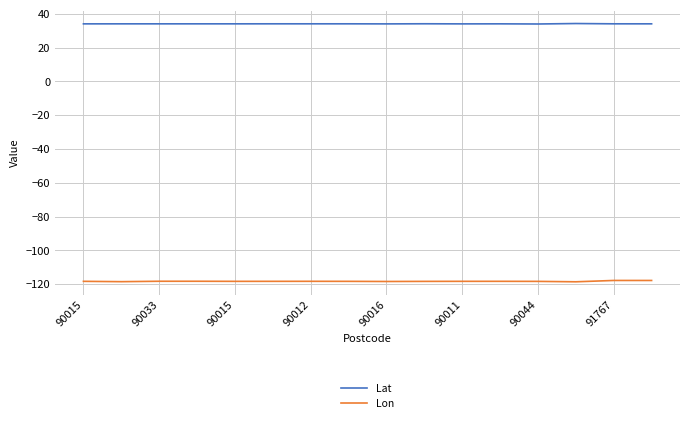

What is the difference between the maximum and minimum values in the Lon series?

0.8